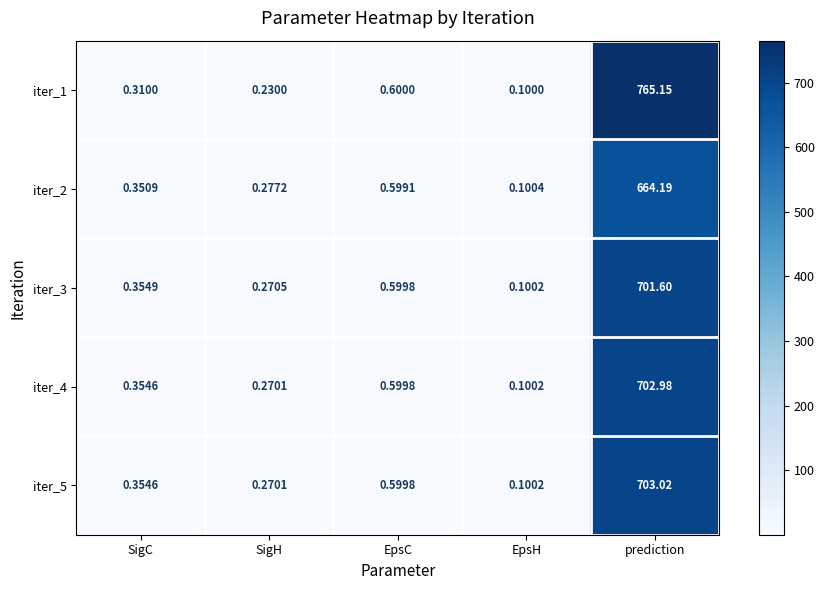

Which series has the largest total across all categories?

iter_1